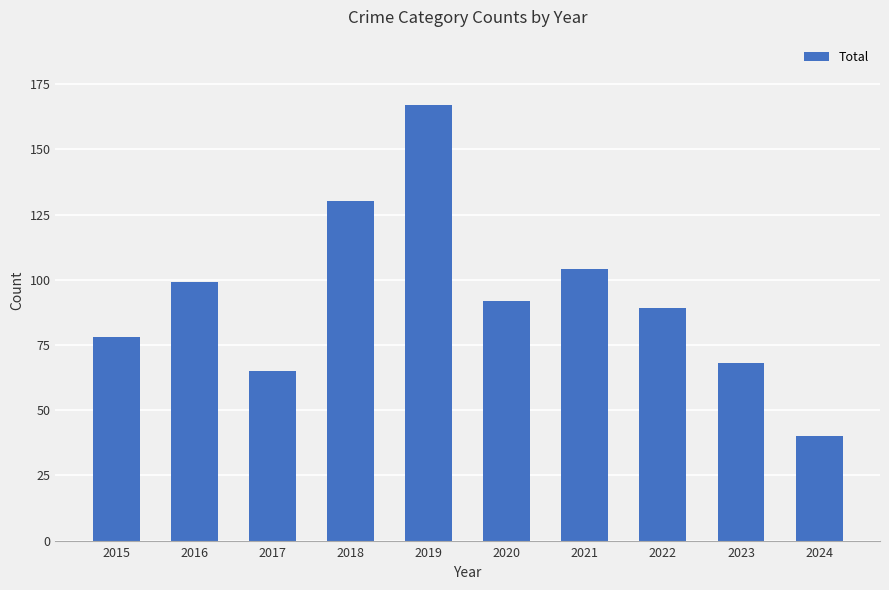

Rank the categories by value from highest to lowest.

2019, 2018, 2021, 2016, 2020, 2022, 2015, 2023, 2017, 2024